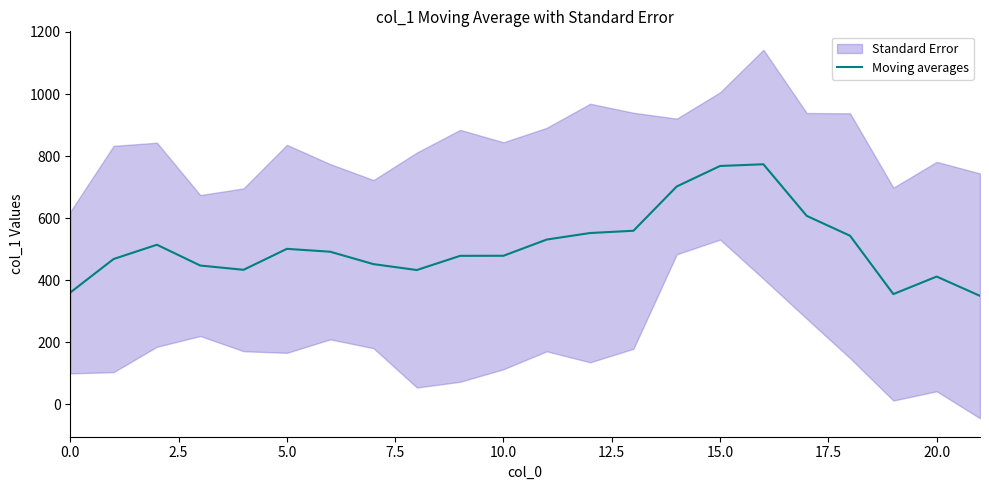

What is the lowest value of the Moving averages series?

349.8